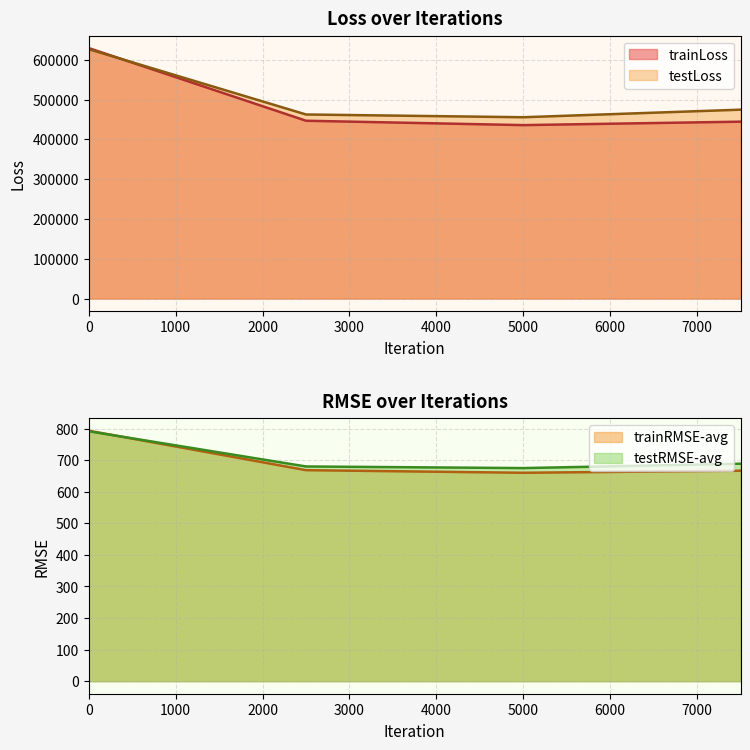

Where is the first local minimum for trainRMSE-avg?

5000